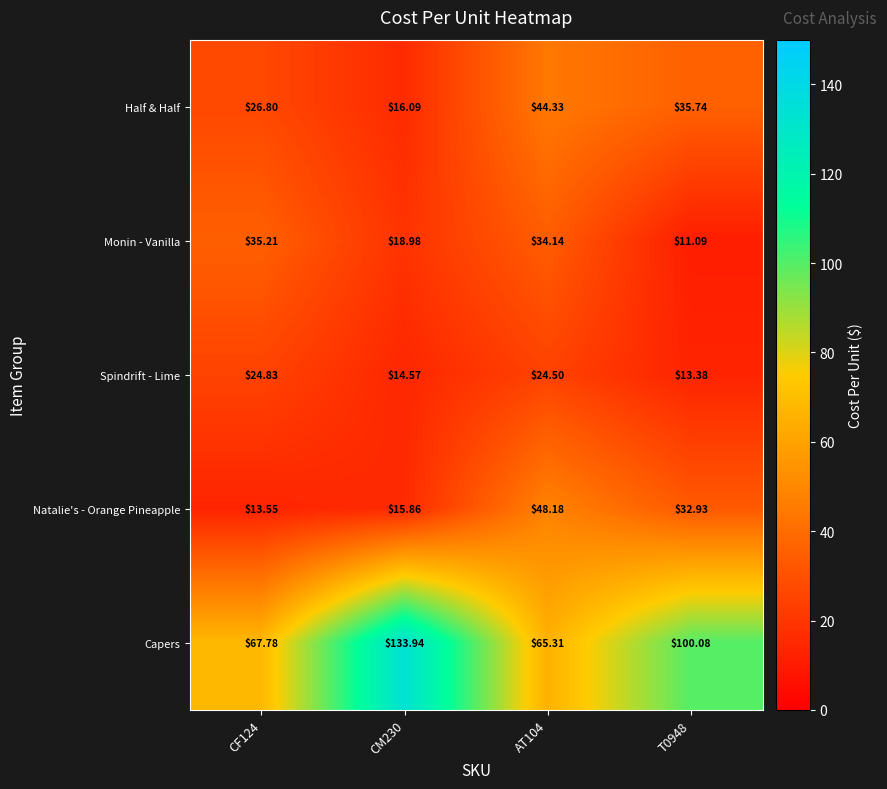

Is the value of Half & Half at CF124 greater than the value of Spindrift - Lime at CM230?

Yes